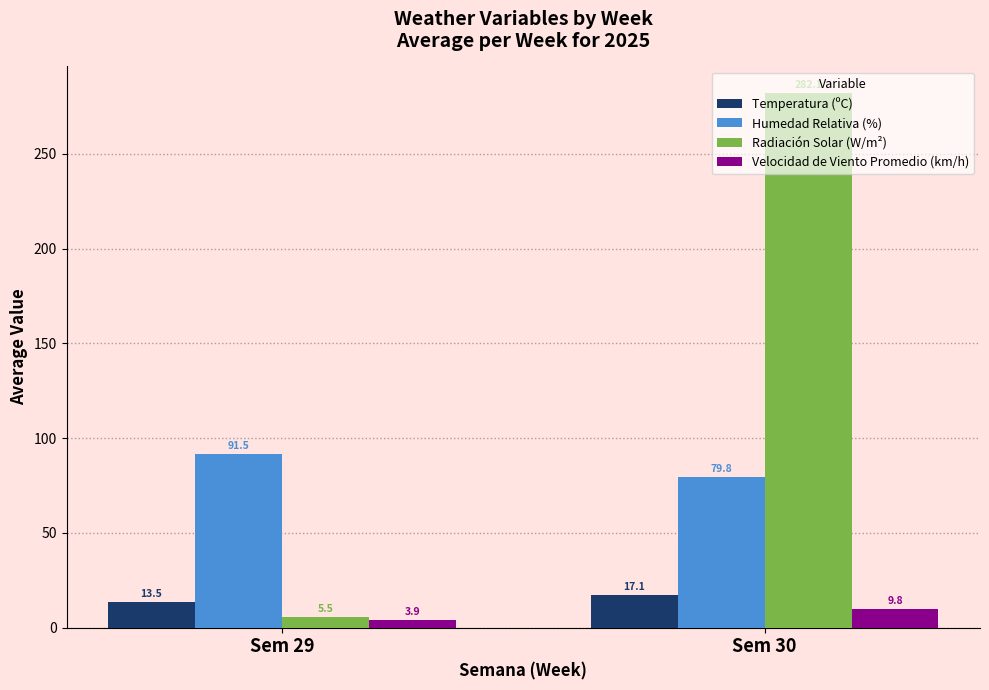

Is it true that Temperatura (ºC) equals 17.1 at Sem 30?

True